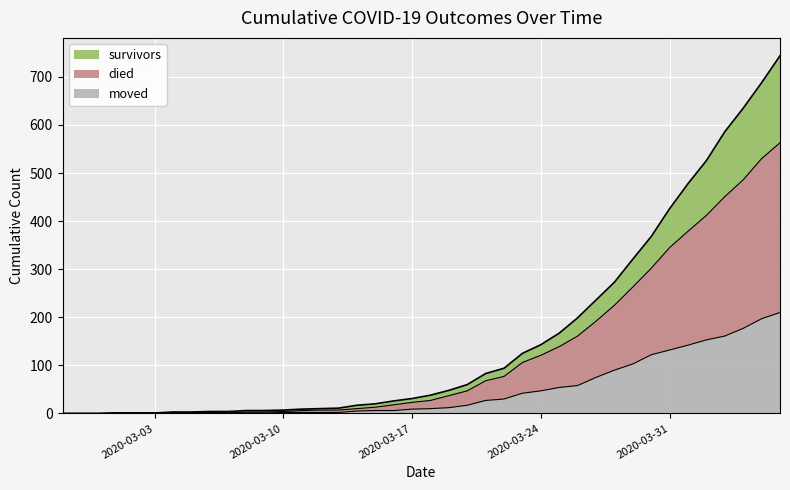

Which series has the largest total across all categories?

survivors